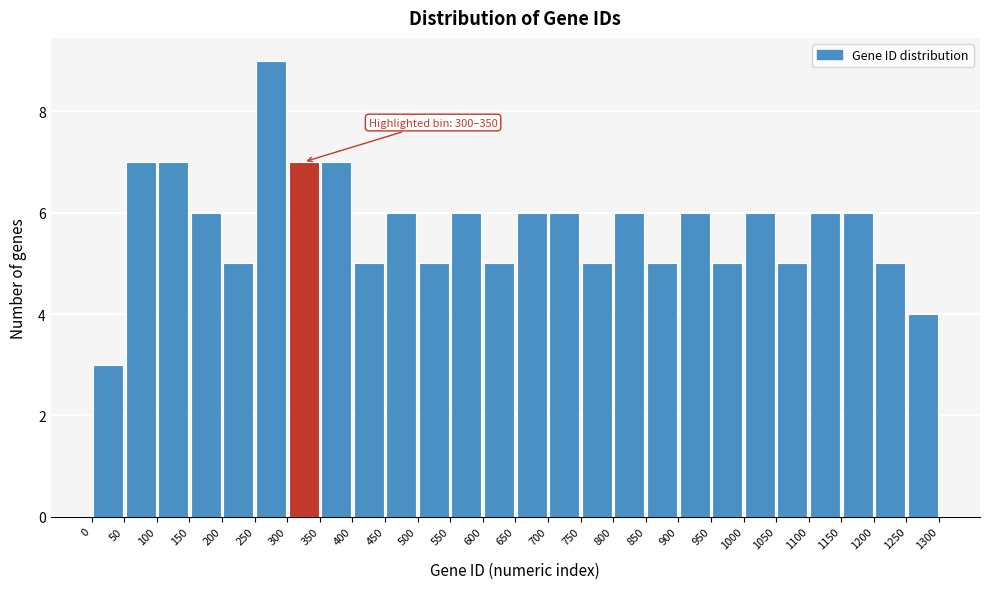

Over which range of the x-axis is the bar tallest?

250 to 300